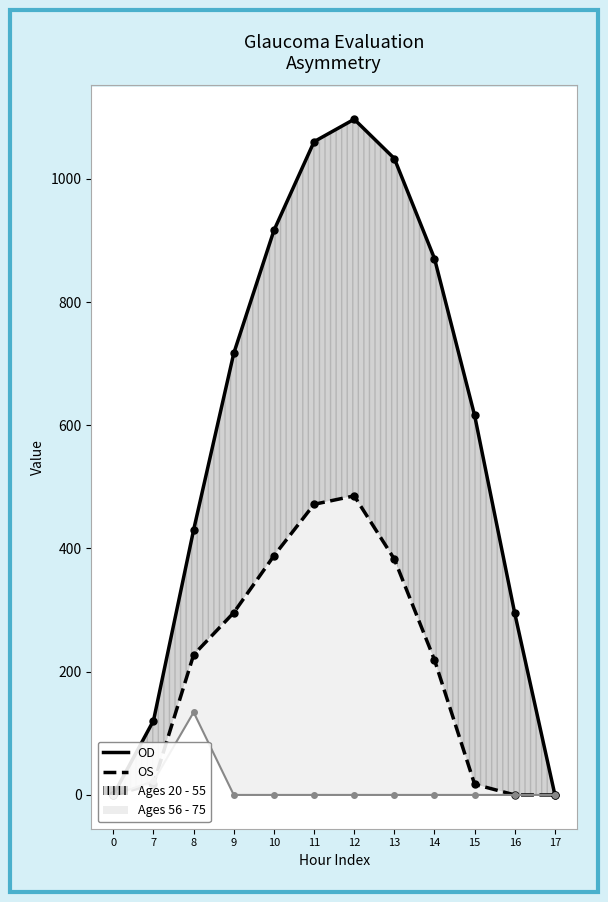

True or false: OS and OD intersect in this chart.

False